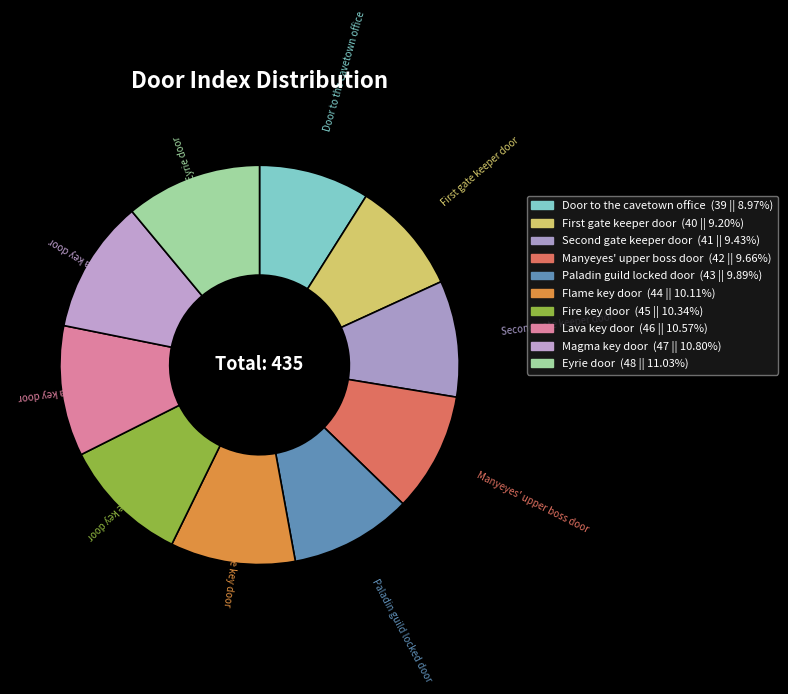

Approximately how many times larger is the value at Door to the cavetown office compared to Flame key door?

0.9